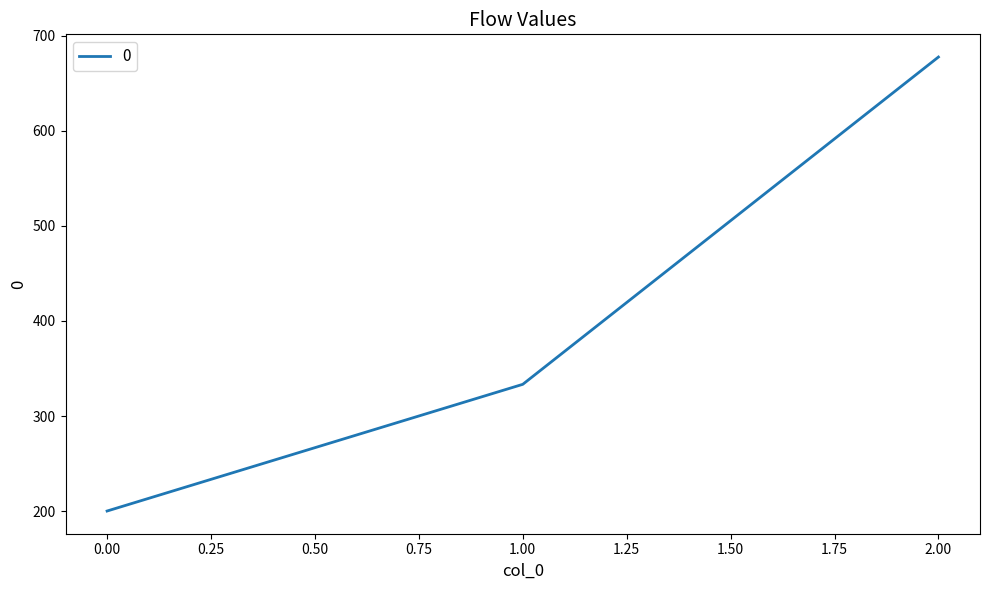

Is it true that the value at 1.00 is 576.1?

False